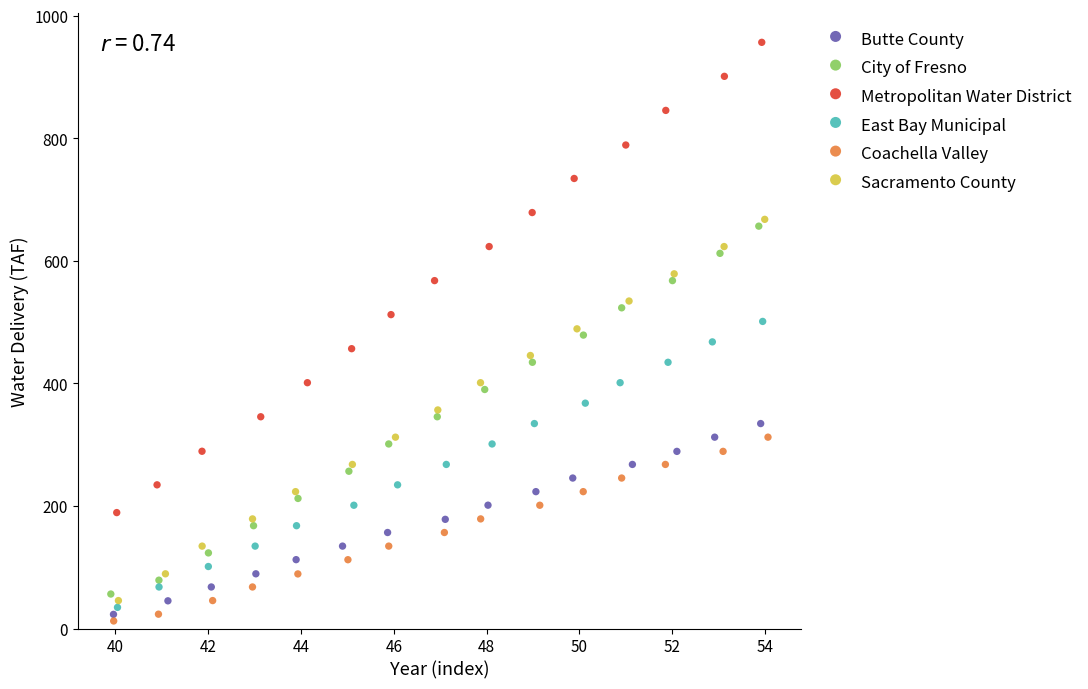

Which series has the largest Y range (max minus min)?

Metropolitan Water District